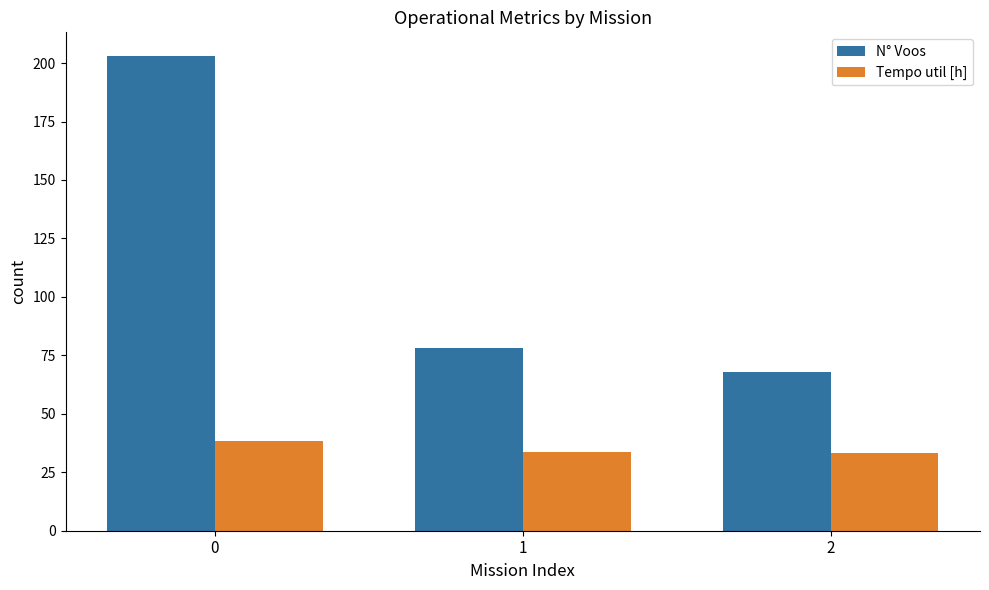

How many groups of bars are there?

3